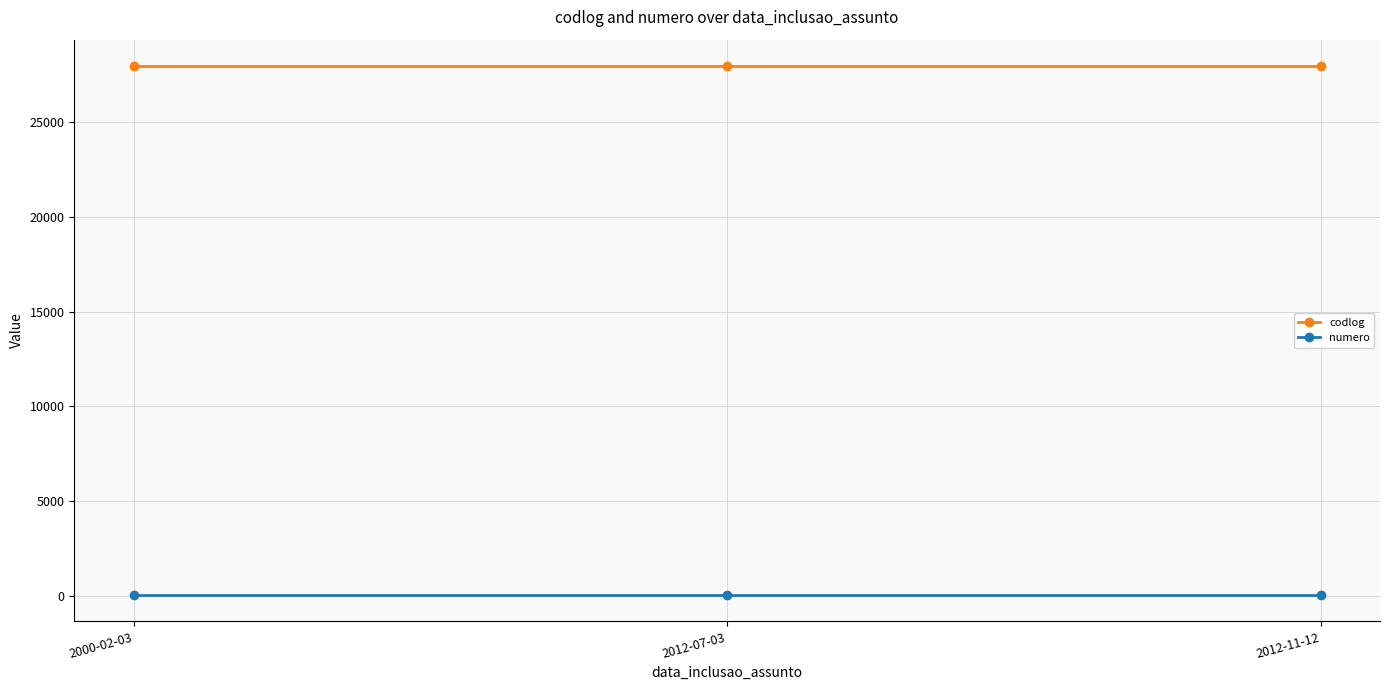

Rank the series by their maximum value, from lowest to highest.

numero, codlog